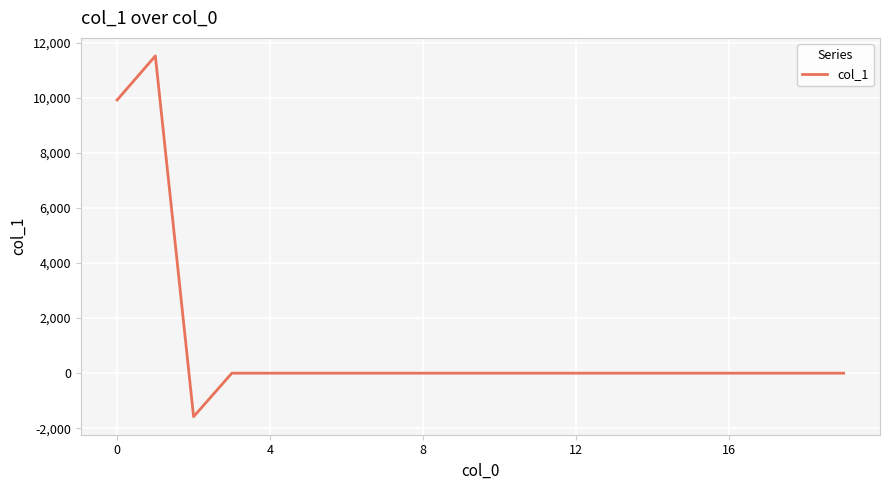

Reading left to right, extract all data points from this chart.

9919.7	11521.3	-1580.2	0.0	0.0	0.0	0.0	0.0	0.0	0.0	0.0	0.0	0.0	0.0	0.0	0.0	0.0	0.0	0.0	0.0